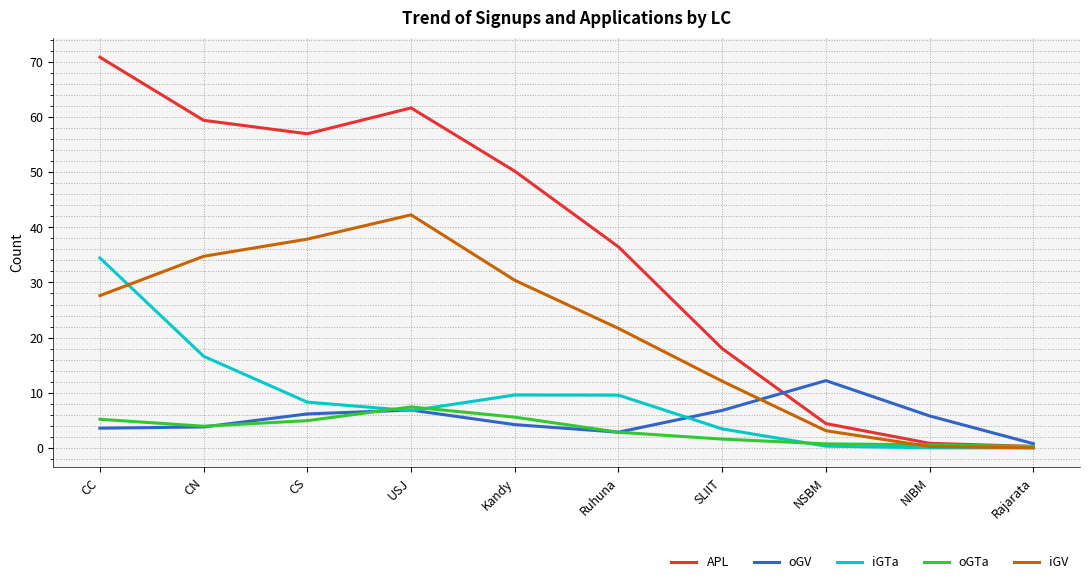

Which series has the widest spread of values?

APL